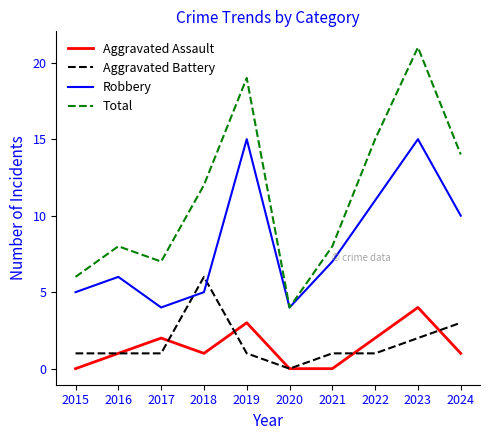

What value does the Robbery series have at 2024?

10